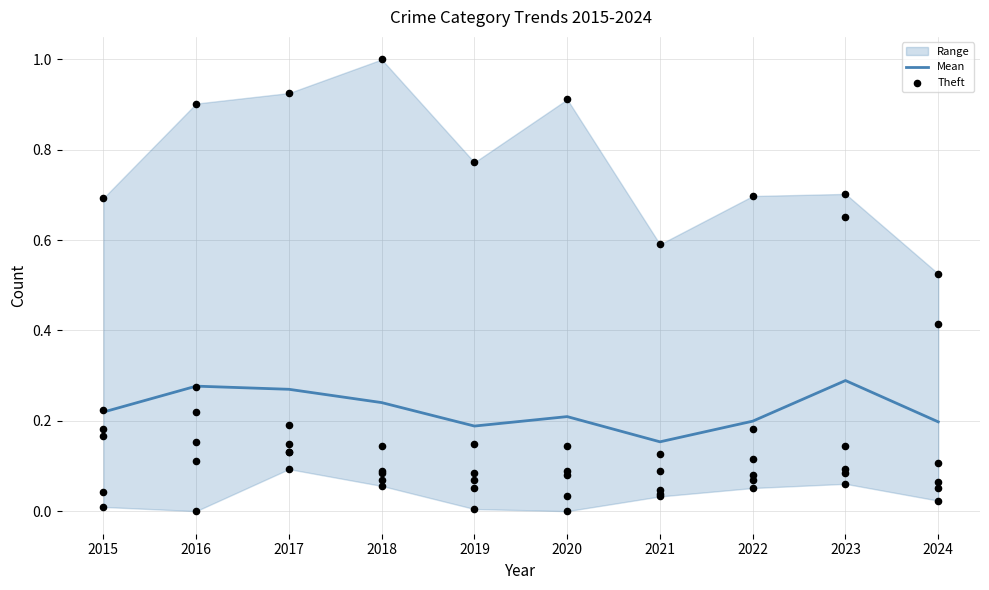

Which series contains the highest Y value?

Theft